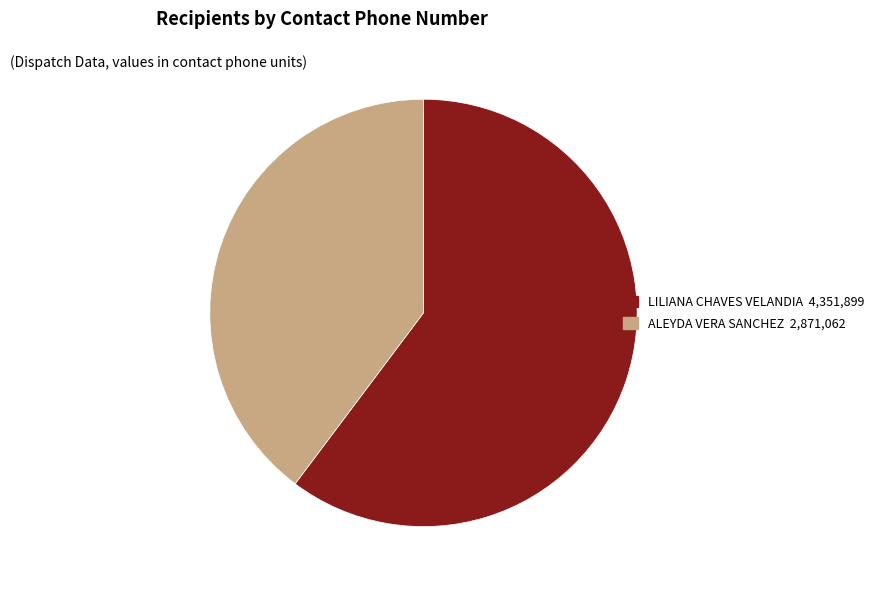

Rank the categories by value from highest to lowest.

LILIANA CHAVES VELANDIA, ALEYDA VERA SANCHEZ